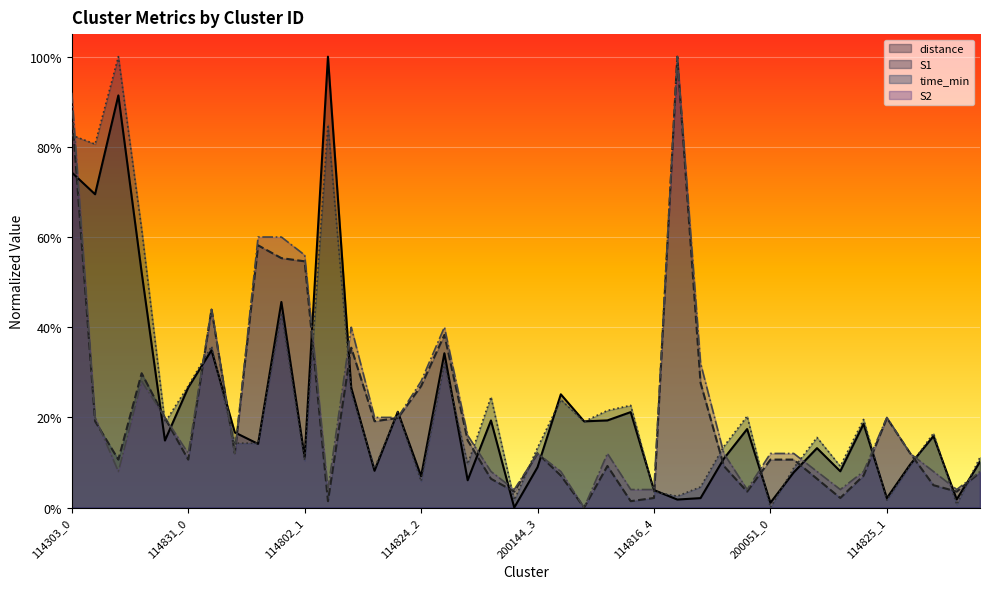

Which series has the largest total across all categories?

time_min